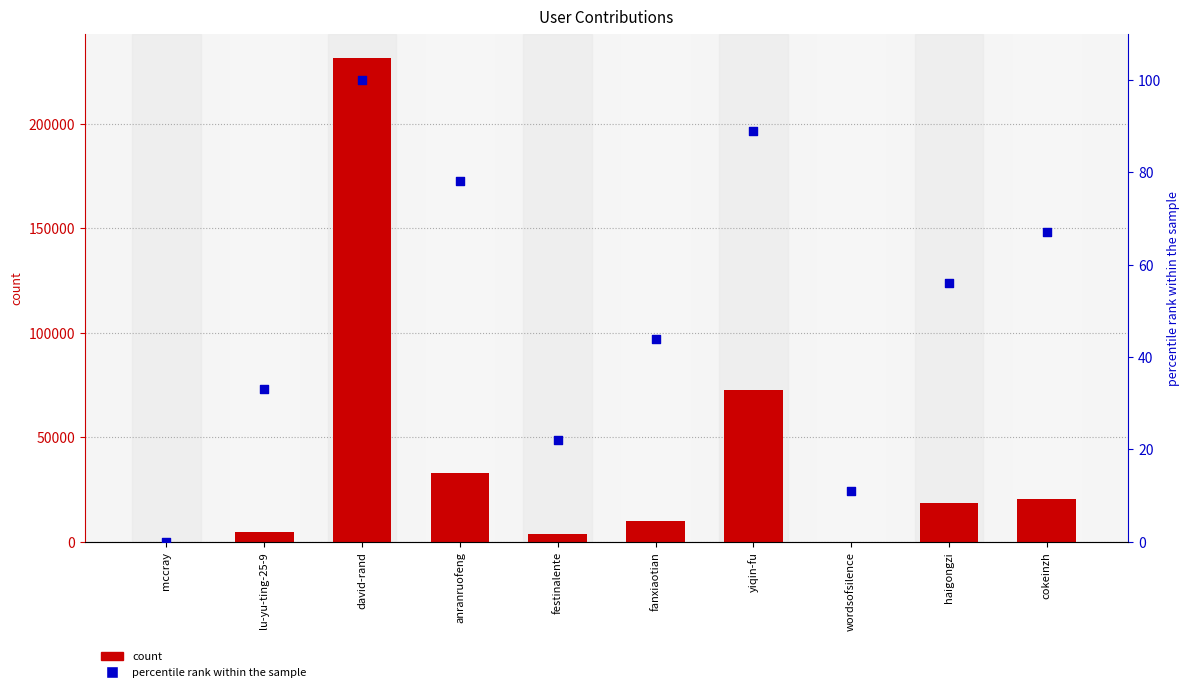

Which series has the largest total across all categories?

count